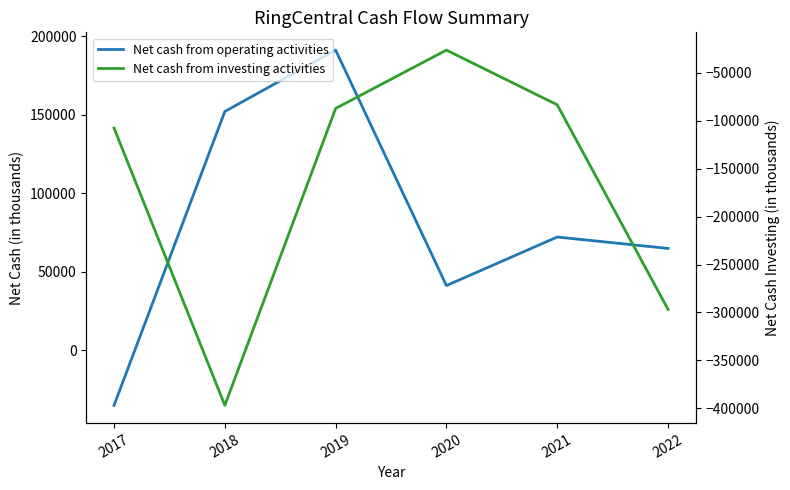

What is the value of the Net cash from operating activities point at the 4th from the left?

41165